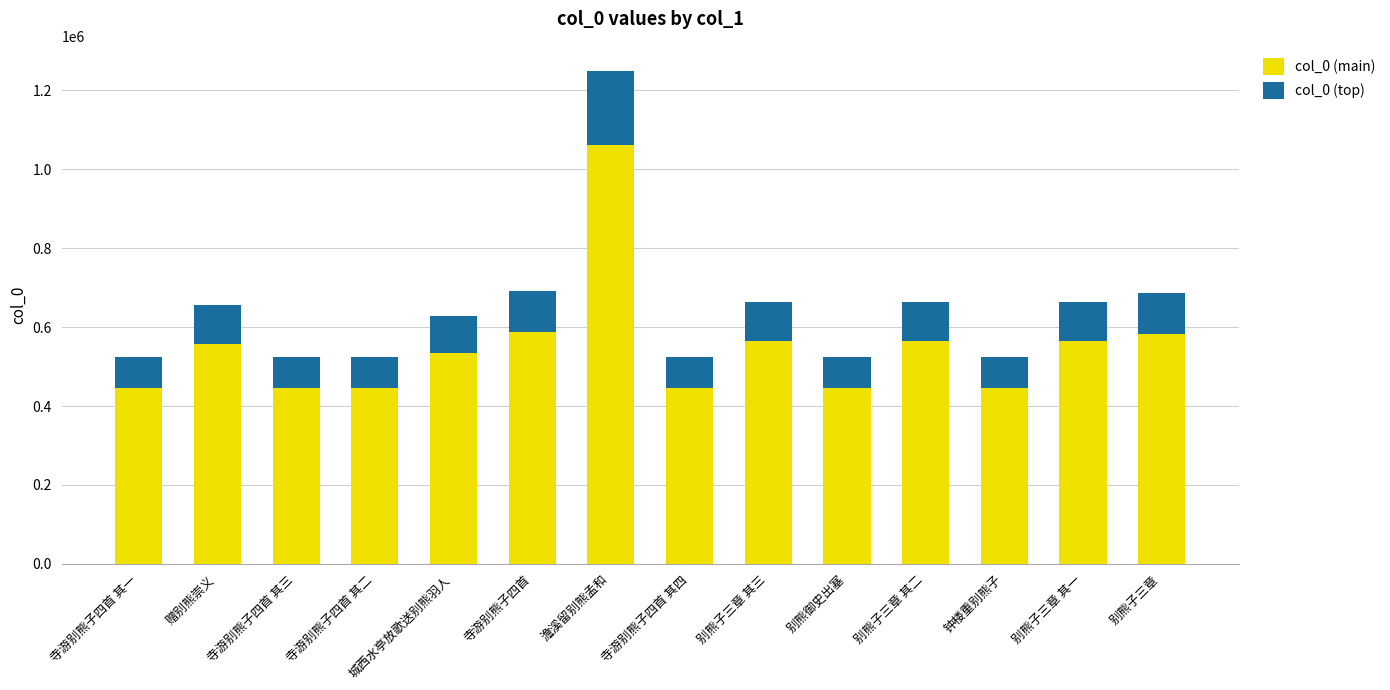

What is the minimum value for col_0 (main)?

444553.4